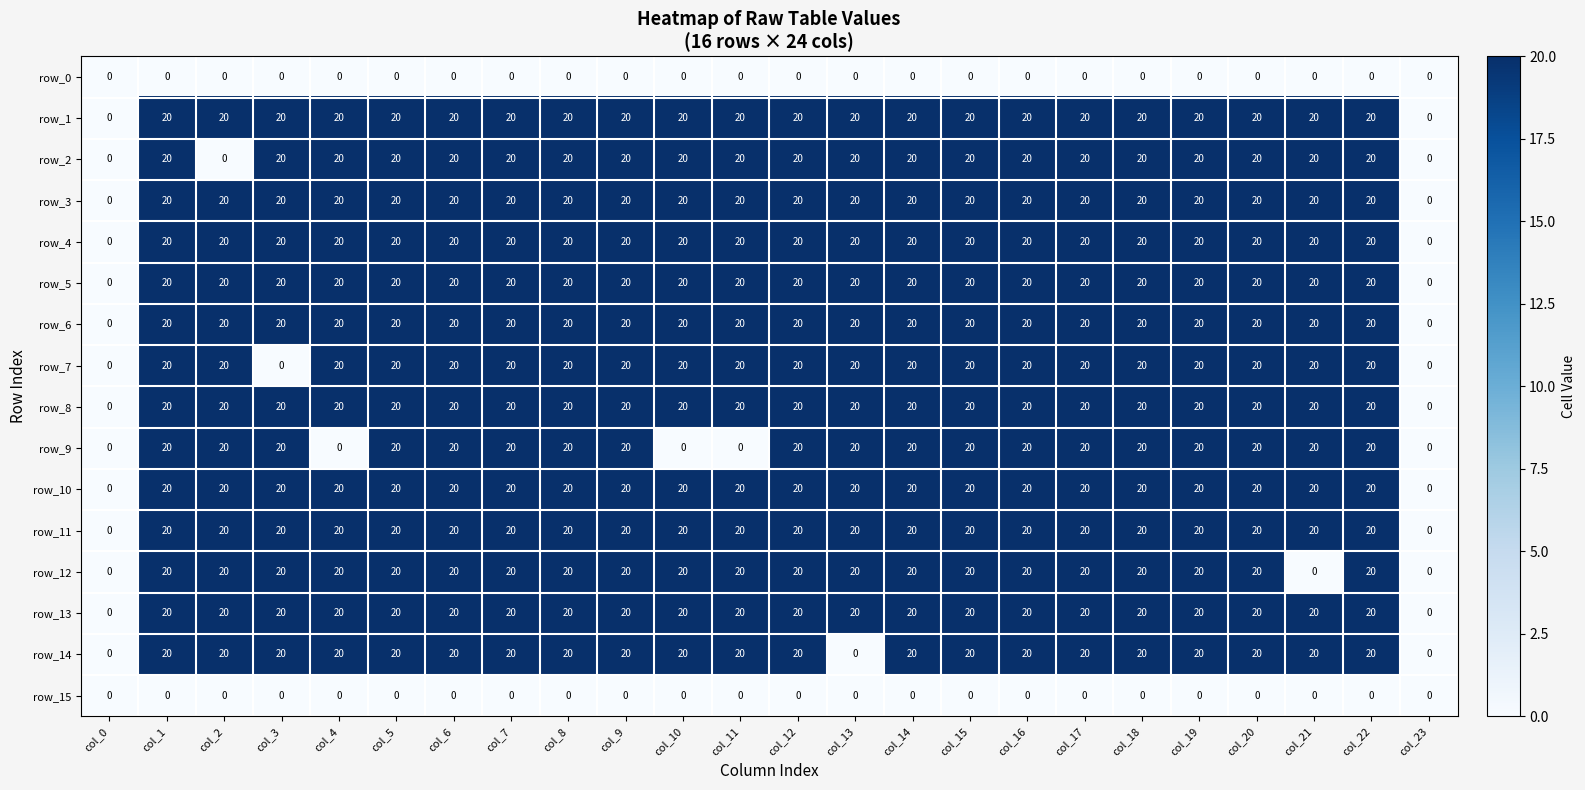

Which series changed the most between col_11 and col_14?

row_9